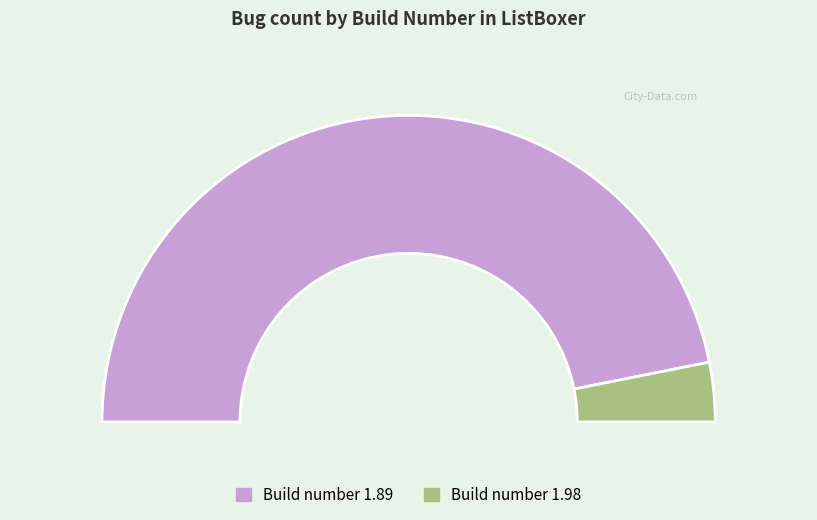

To the nearest percent, what is the average slice percentage?

50%